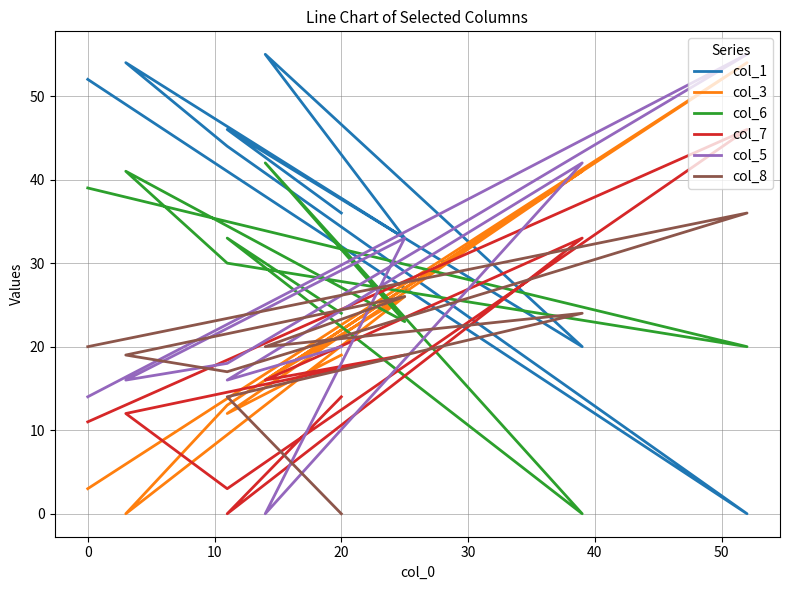

How many times do col_8 and col_1 cross each other?

4